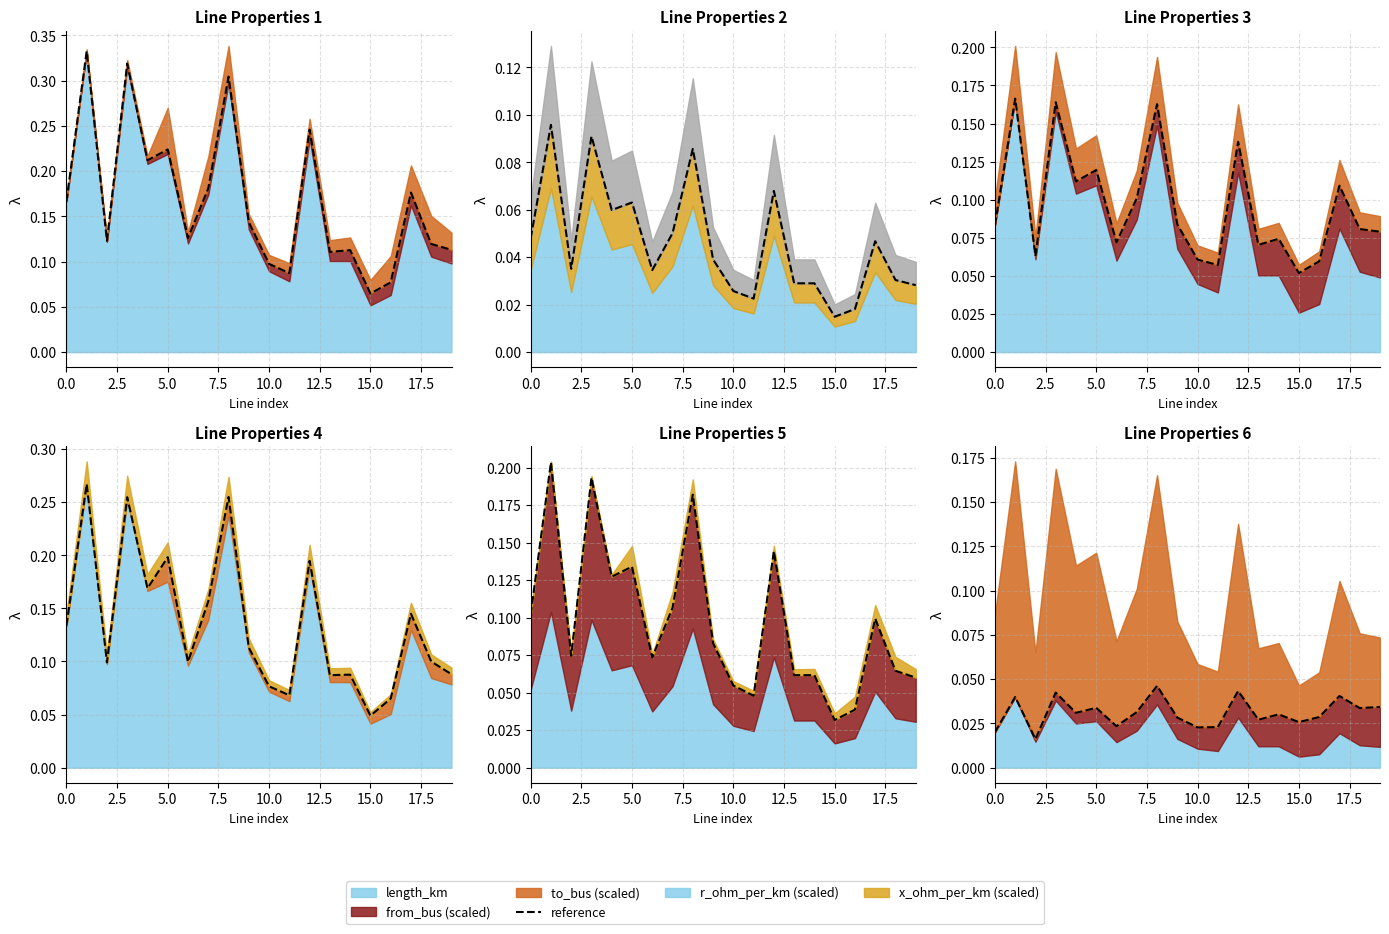

What is the label of the 4th point from the right?

16